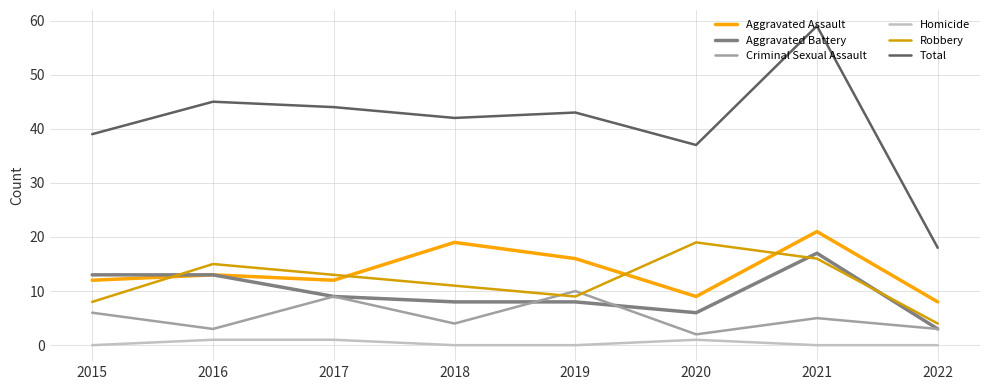

True or false: Aggravated Assault and Total intersect in this chart.

False